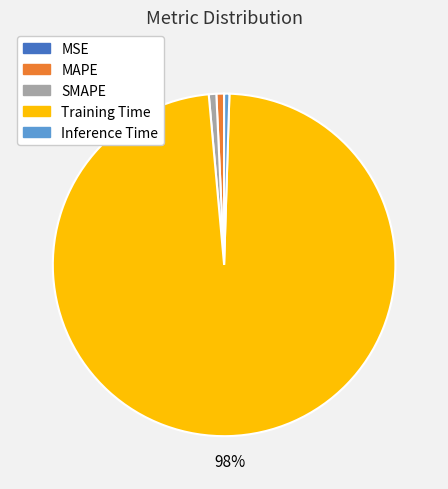

Is the sum of Training Time and Inference Time greater than half?

Yes